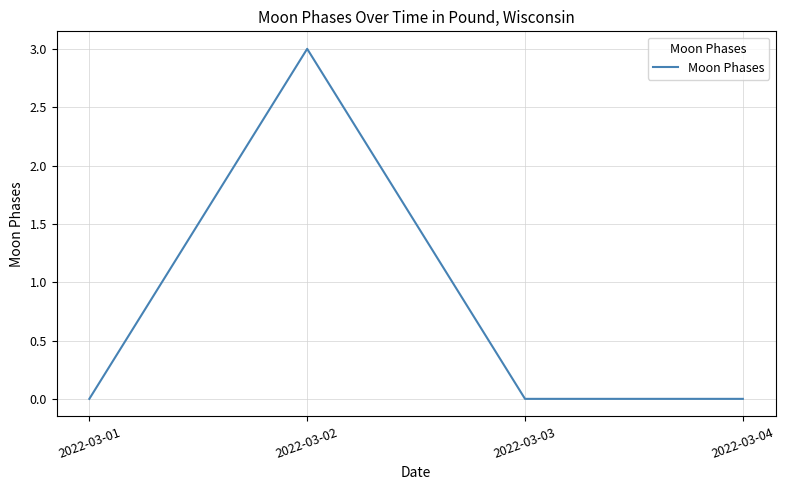

Does the chart display data point markers on the line(s)?

No